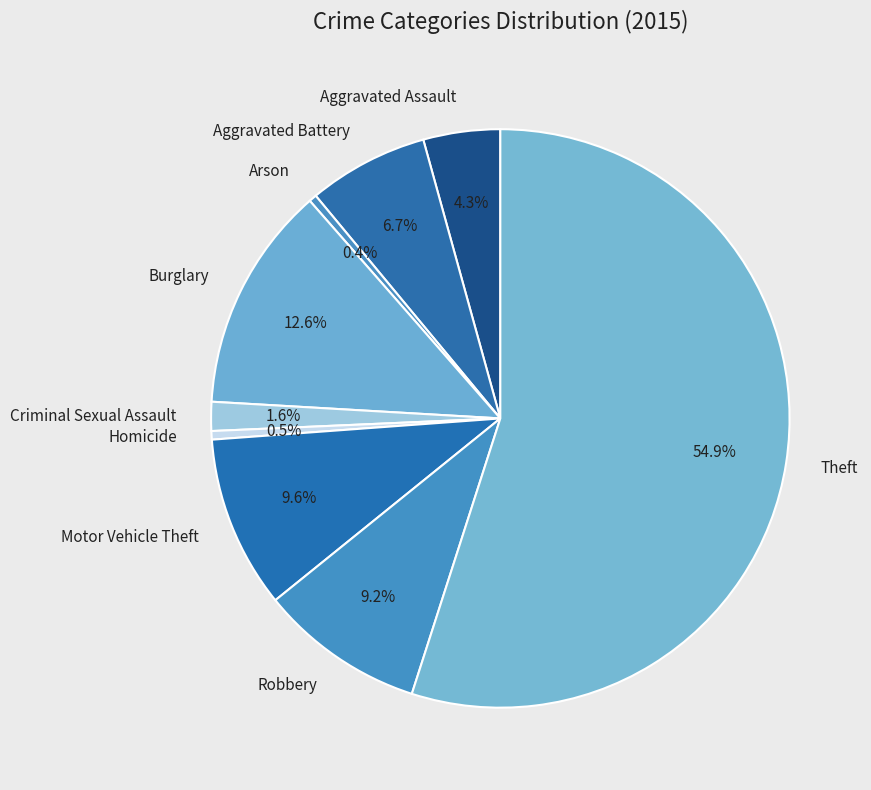

What is the ratio of the value at Aggravated Battery to the value at Arson?

15.7